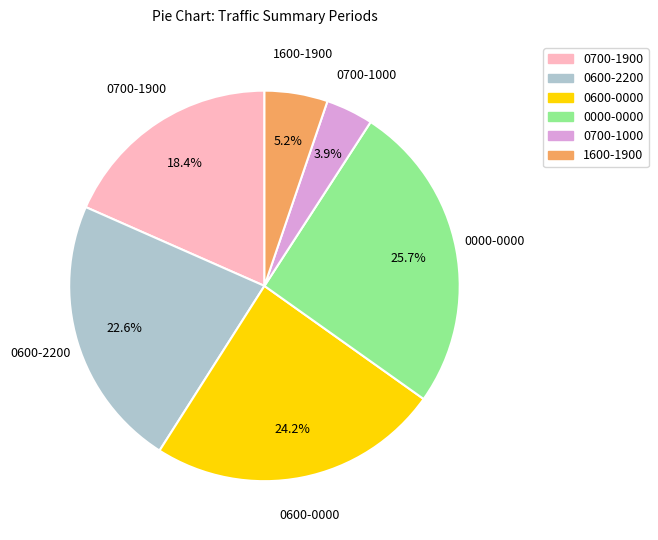

Rank the categories by value from lowest to highest.

0700-1000, 1600-1900, 0700-1900, 0600-2200, 0600-0000, 0000-0000